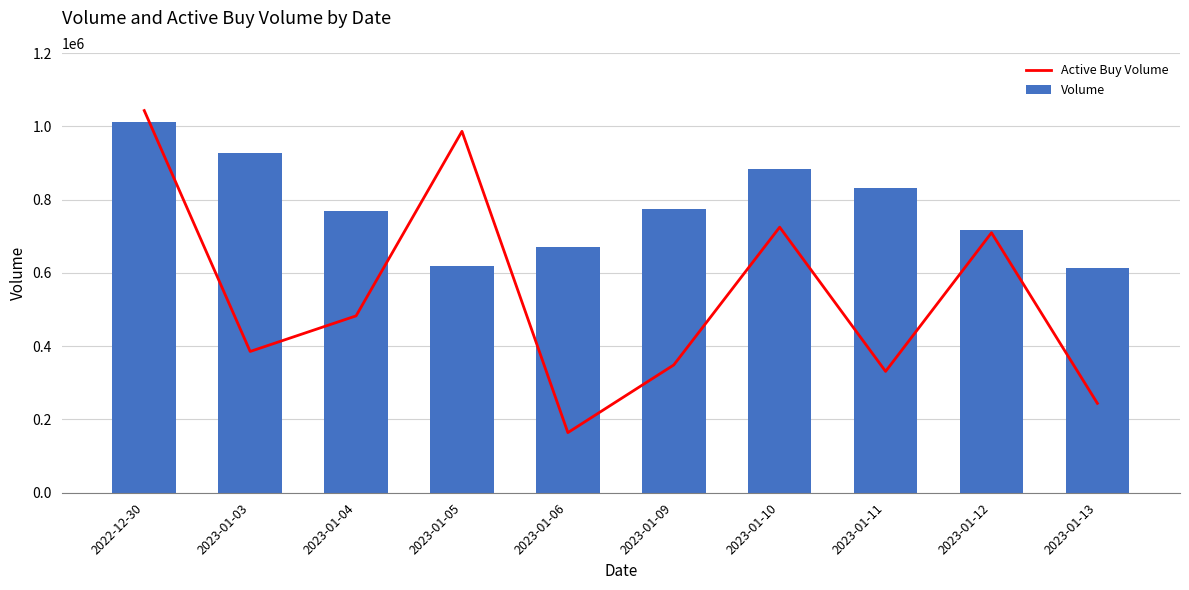

What is the total value across all series at 2022-12-30?

2053522